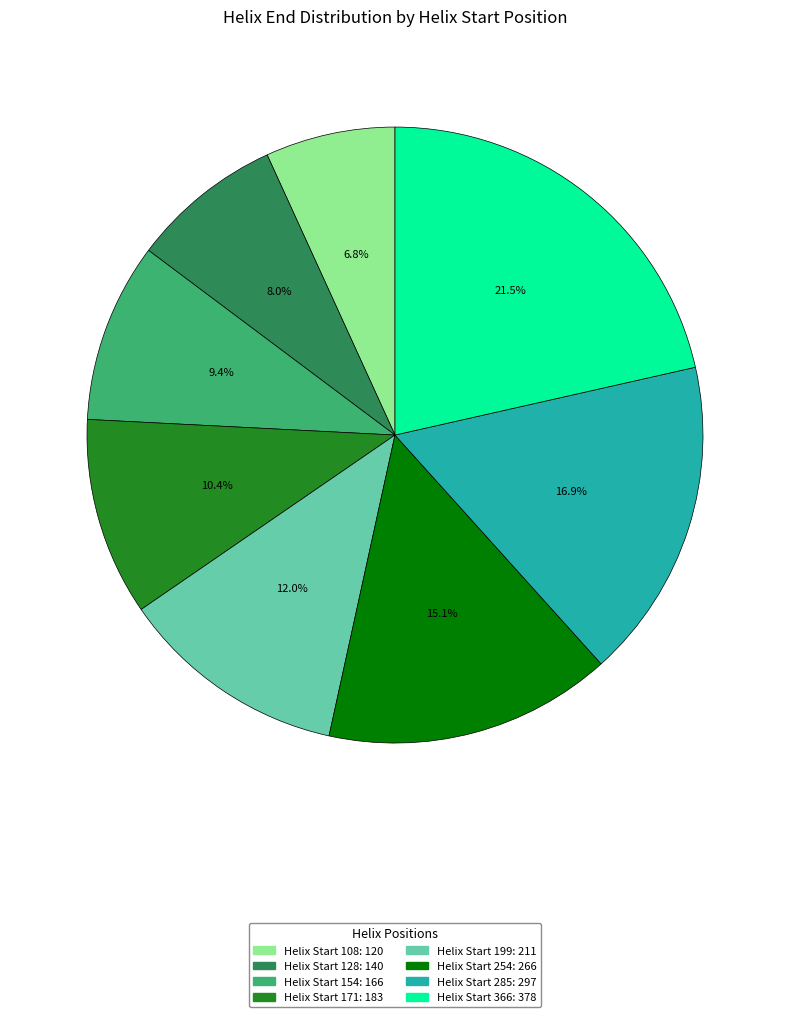

Is there a majority slice in this chart?

No